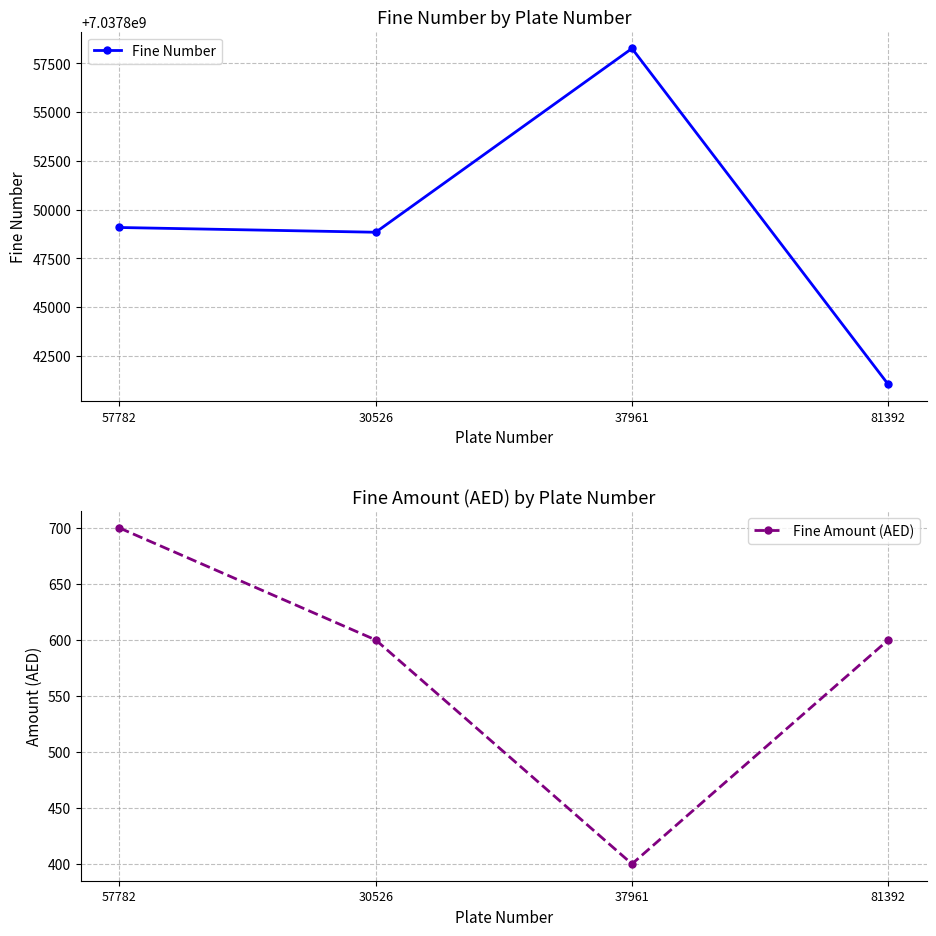

Which category has the highest value across all series?

37961